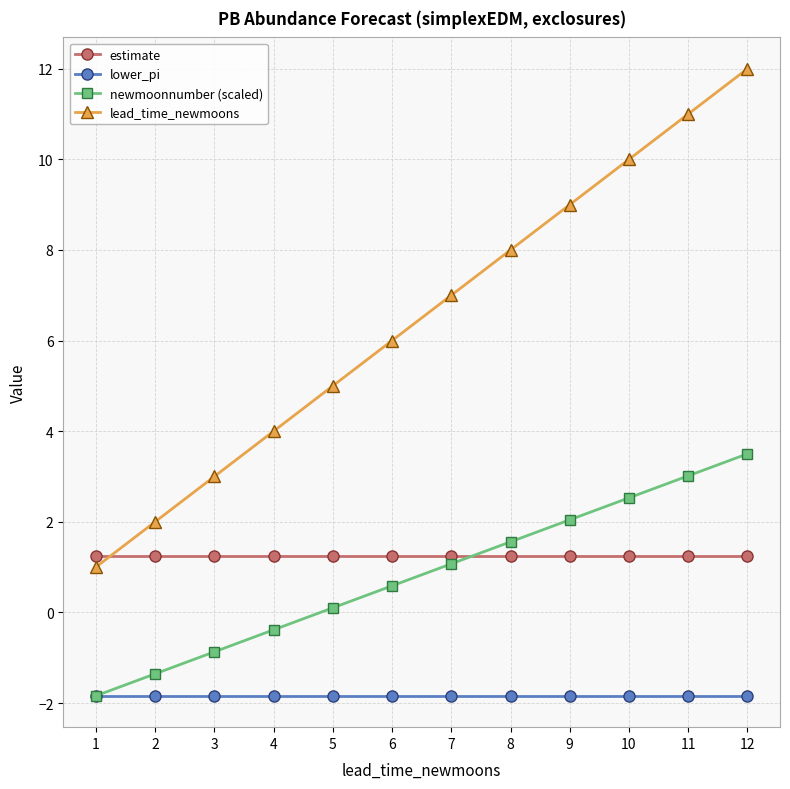

The value of lead_time_newmoons at 1 is 1.0. True or false?

True